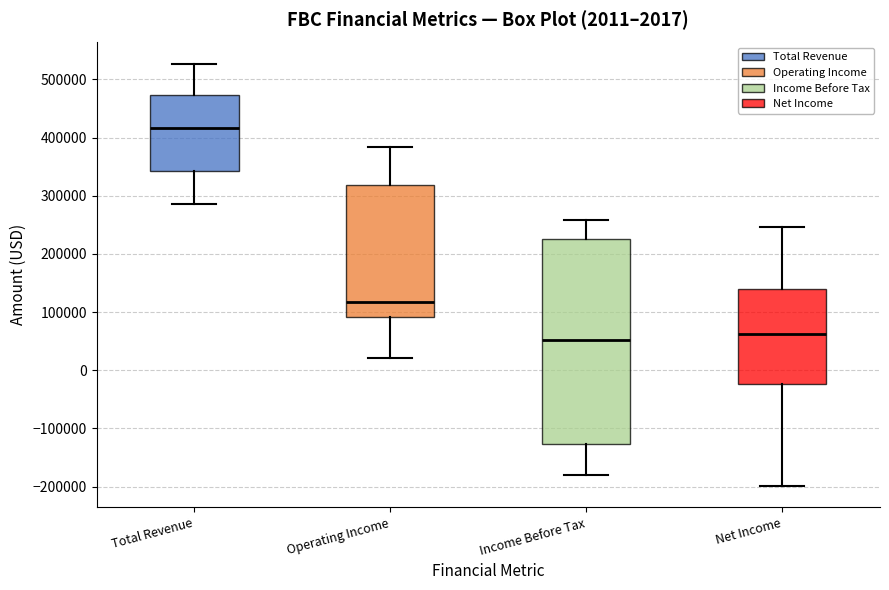

Comparing the boxes themselves (not the whiskers), which one is the tallest?

Income Before Tax